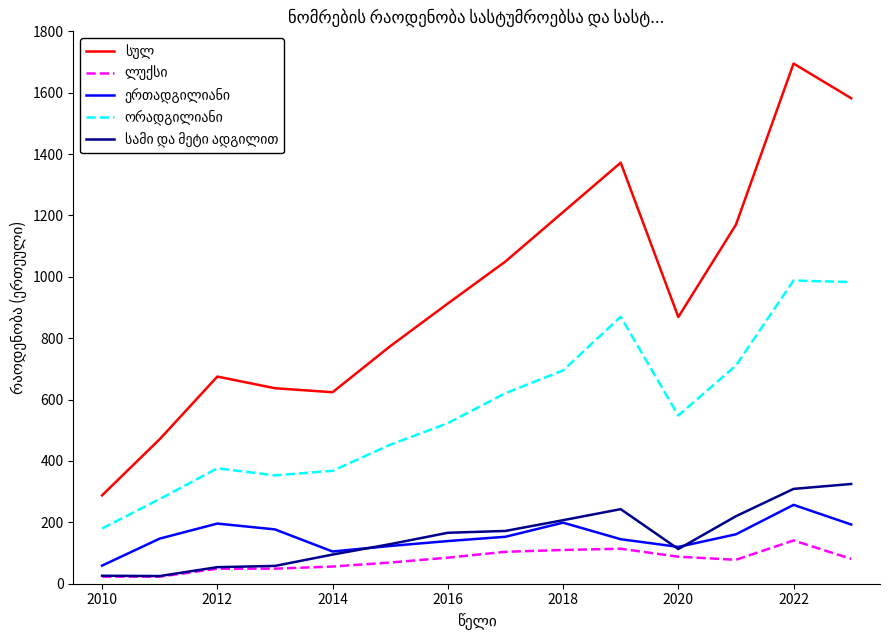

At which category is the sum across all series the highest?

2022